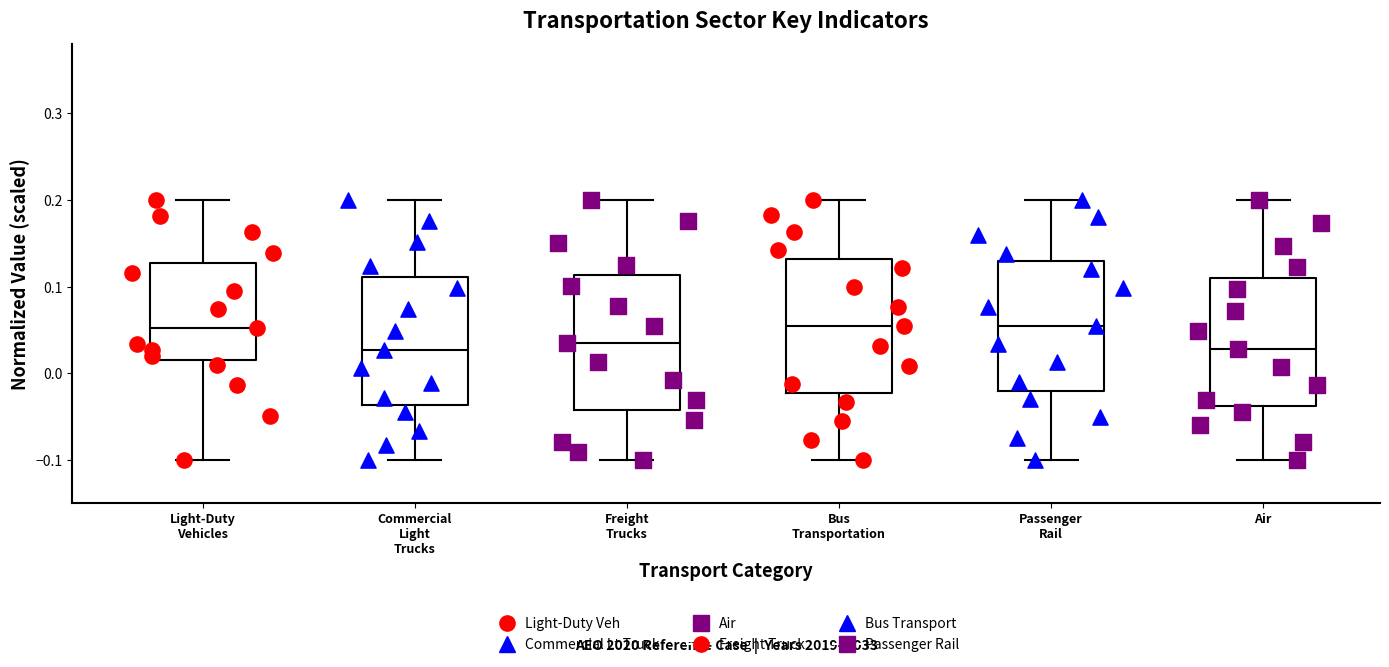

Reading left to right, read every box against the y-axis: the position of its median line, the range the box covers, and the ends of its whiskers. The values are not printed on the chart, so give them approximately, as read against the axis.

Light-Duty Vehicles: median 0.05, box 0.01 to 0.13, whiskers -0.10 to 0.20
Commercial Light Trucks: median 0.03, box -0.04 to 0.11, whiskers -0.10 to 0.20
Freight Trucks: median 0.03, box -0.04 to 0.11, whiskers -0.10 to 0.20
Bus Transportation: median 0.05, box -0.02 to 0.13, whiskers -0.10 to 0.20
Passenger Rail: median 0.06, box -0.02 to 0.13, whiskers -0.10 to 0.20
Air: median 0.03, box -0.04 to 0.11, whiskers -0.10 to 0.20